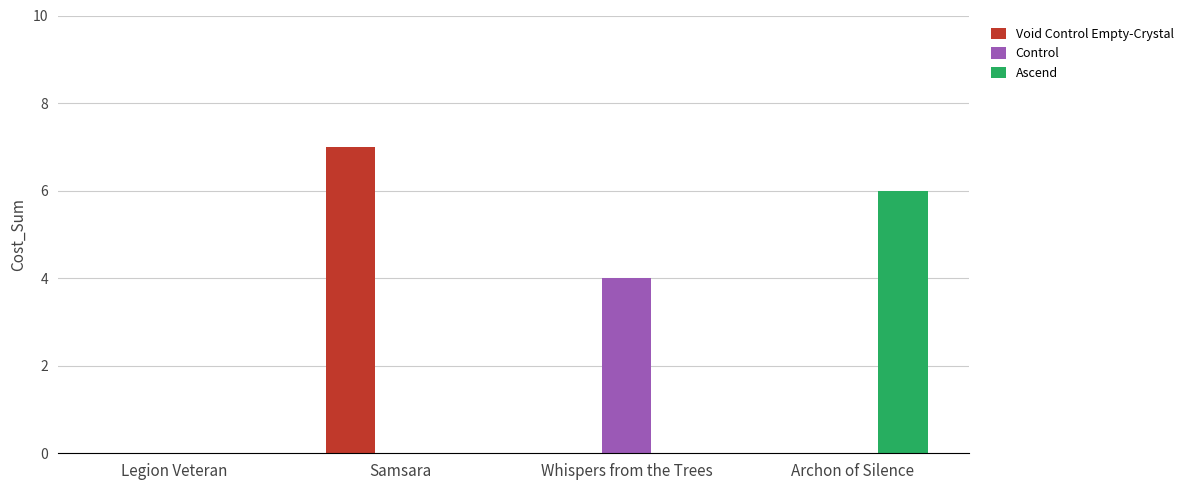

Reading left to right, what are all the values shown in this chart?

Void Control Empty-Crystal: Legion Veteran=0	Samsara=7	Whispers from the Trees=0	Archon of Silence=0
Control: Legion Veteran=0	Samsara=0	Whispers from the Trees=4	Archon of Silence=0
Ascend: Legion Veteran=0	Samsara=0	Whispers from the Trees=0	Archon of Silence=6